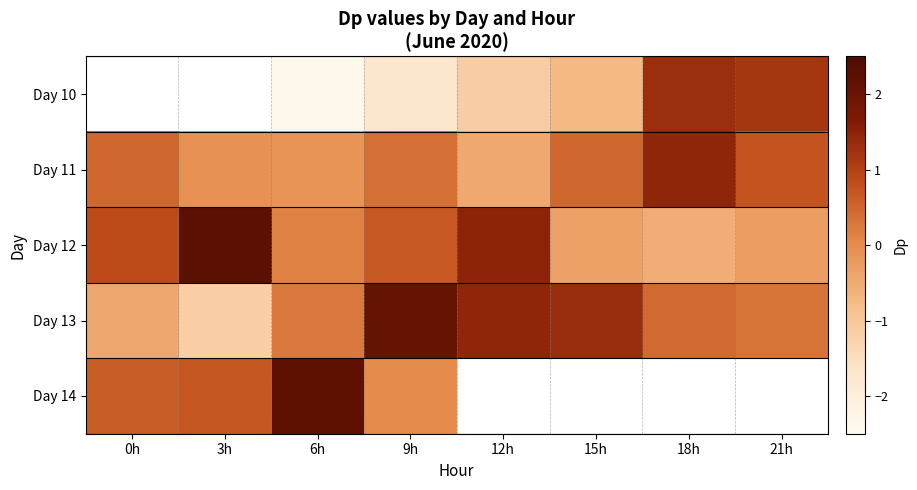

What is the greatest value displayed?

2.3